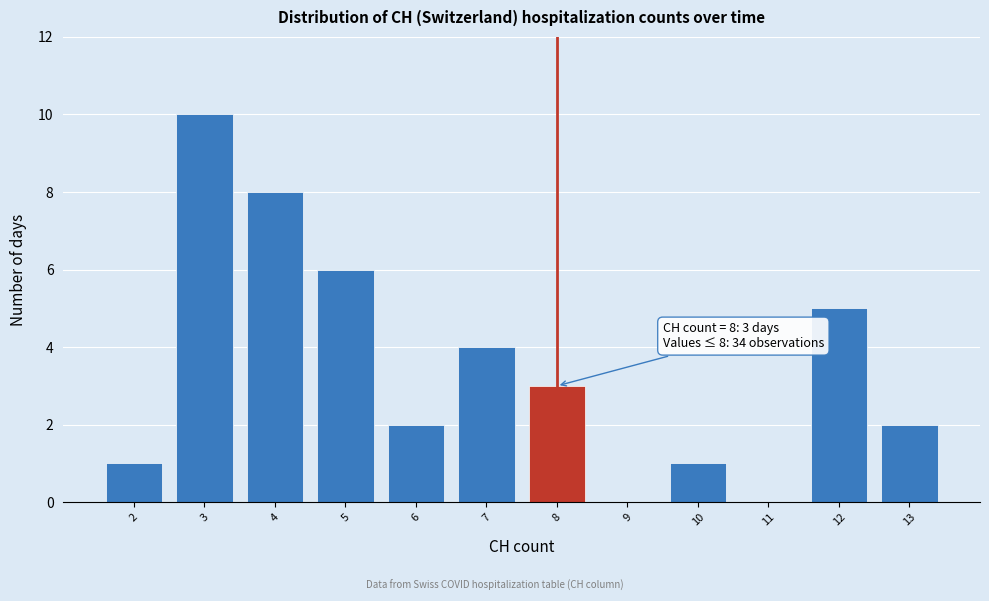

Which range on the x-axis has the tallest bar?

2.5 to 3.5